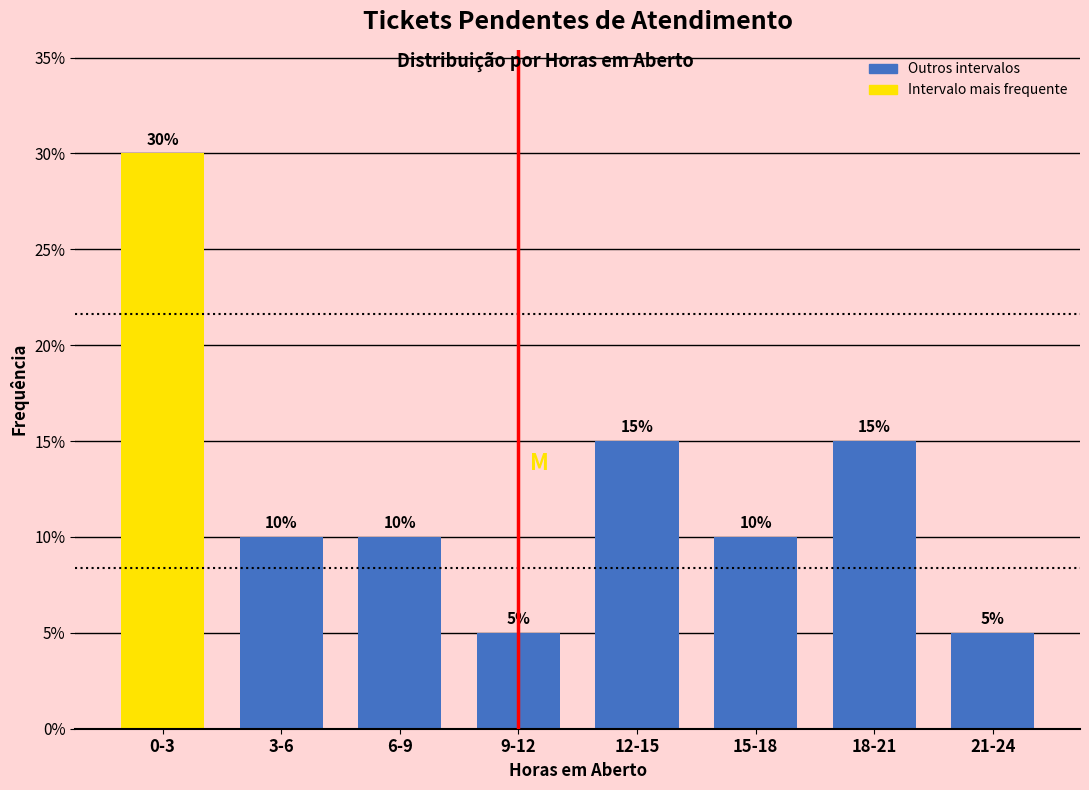

Reading left to right, list all the values displayed in this chart.

30	10	10	5	15	10	15	5